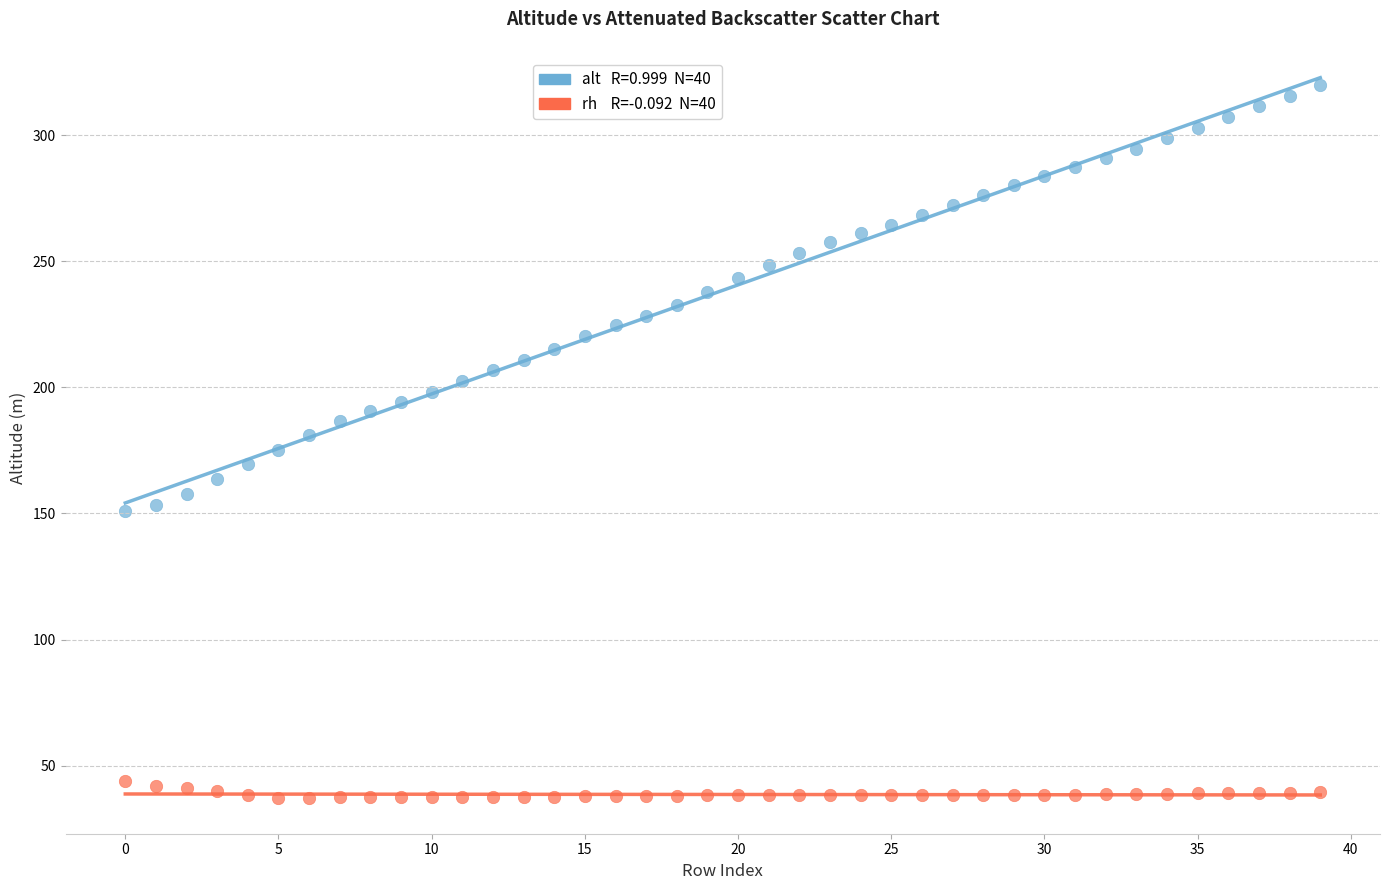

Across all data points, what is the range of Y values (max minus min)?

282.8